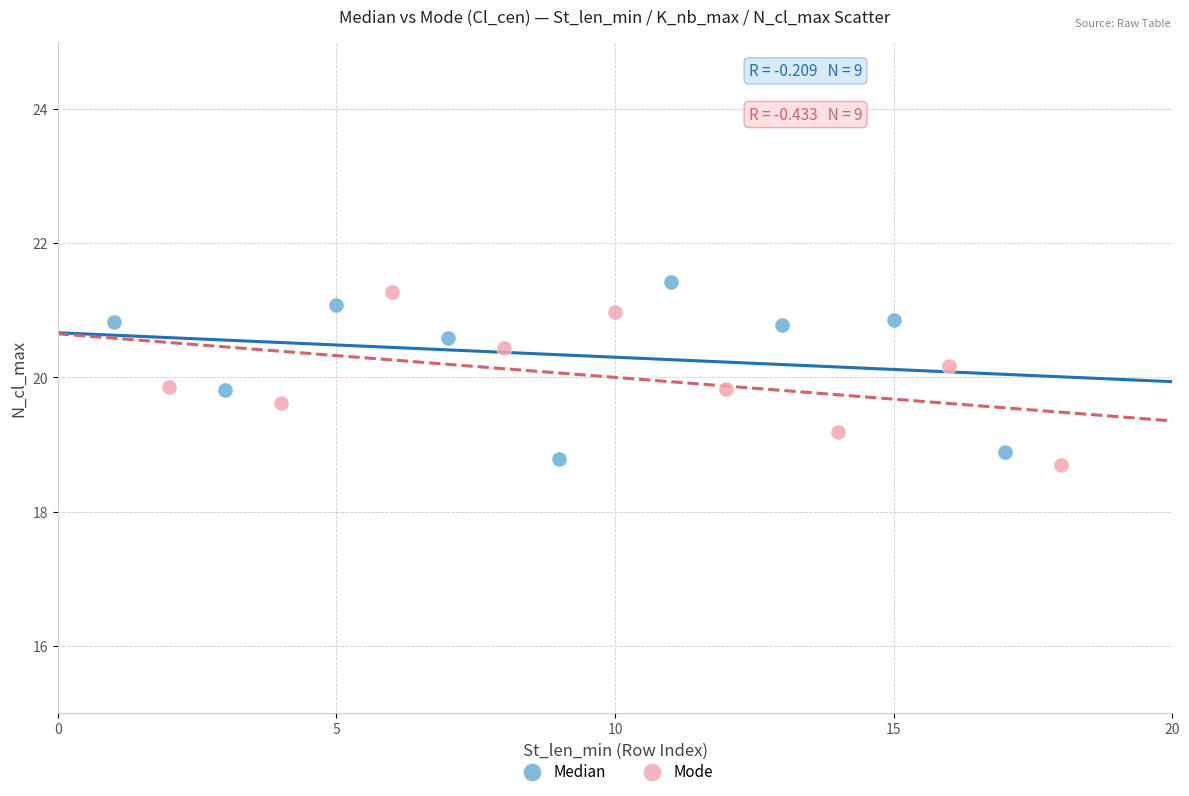

What are all the series names shown in the legend?

Median, Mode